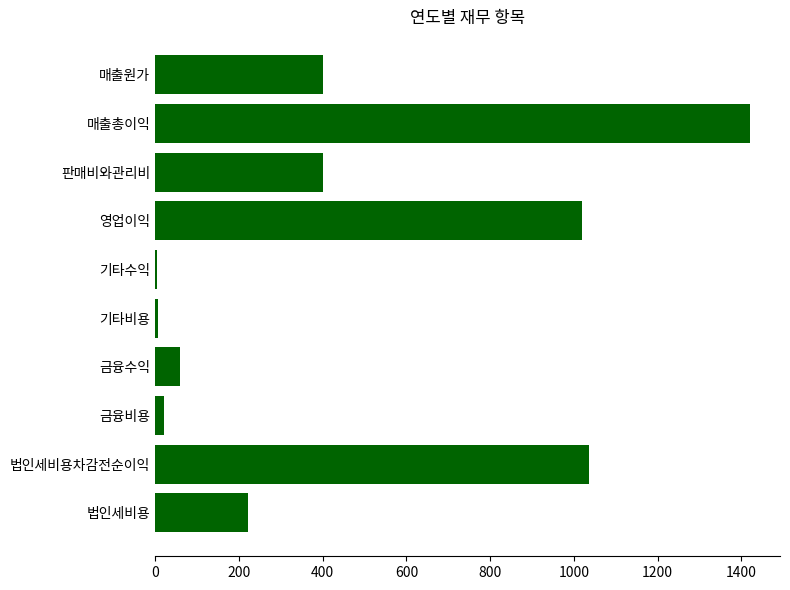

What is the change in value from 매출원가 to 법인세비용차감전순이익?

+635.8